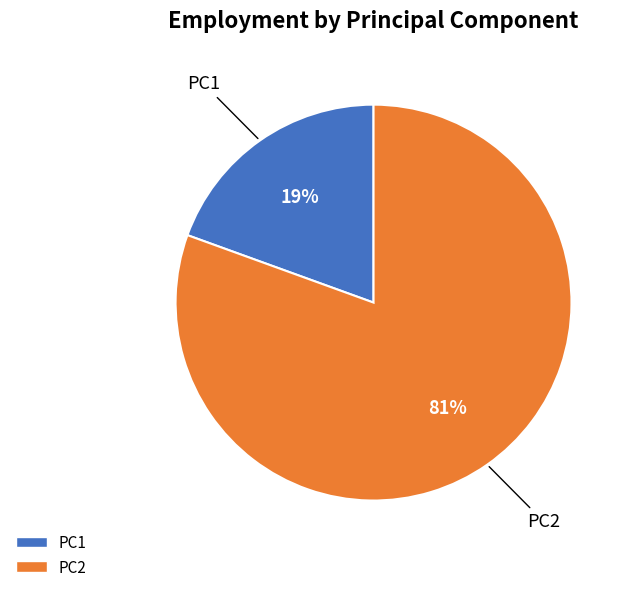

Rank the categories by value from highest to lowest.

PC2, PC1